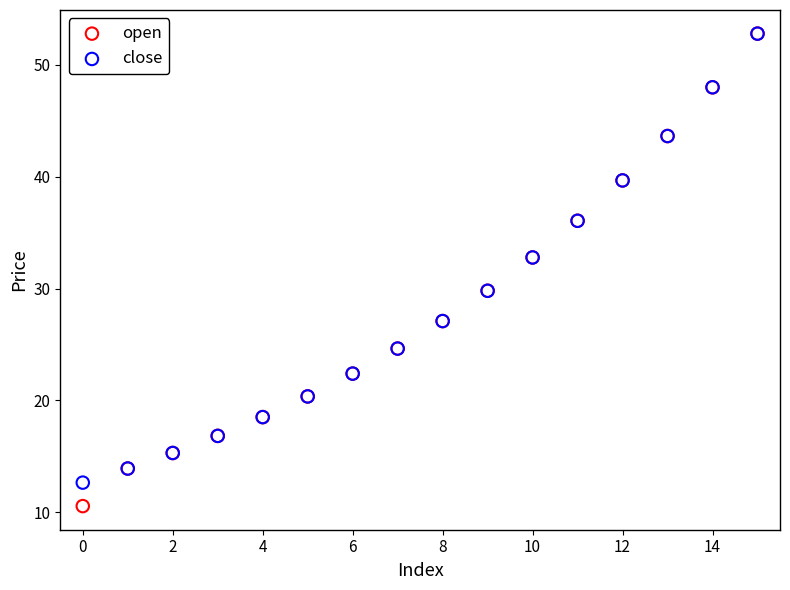

Which series contains the lowest Y value?

open